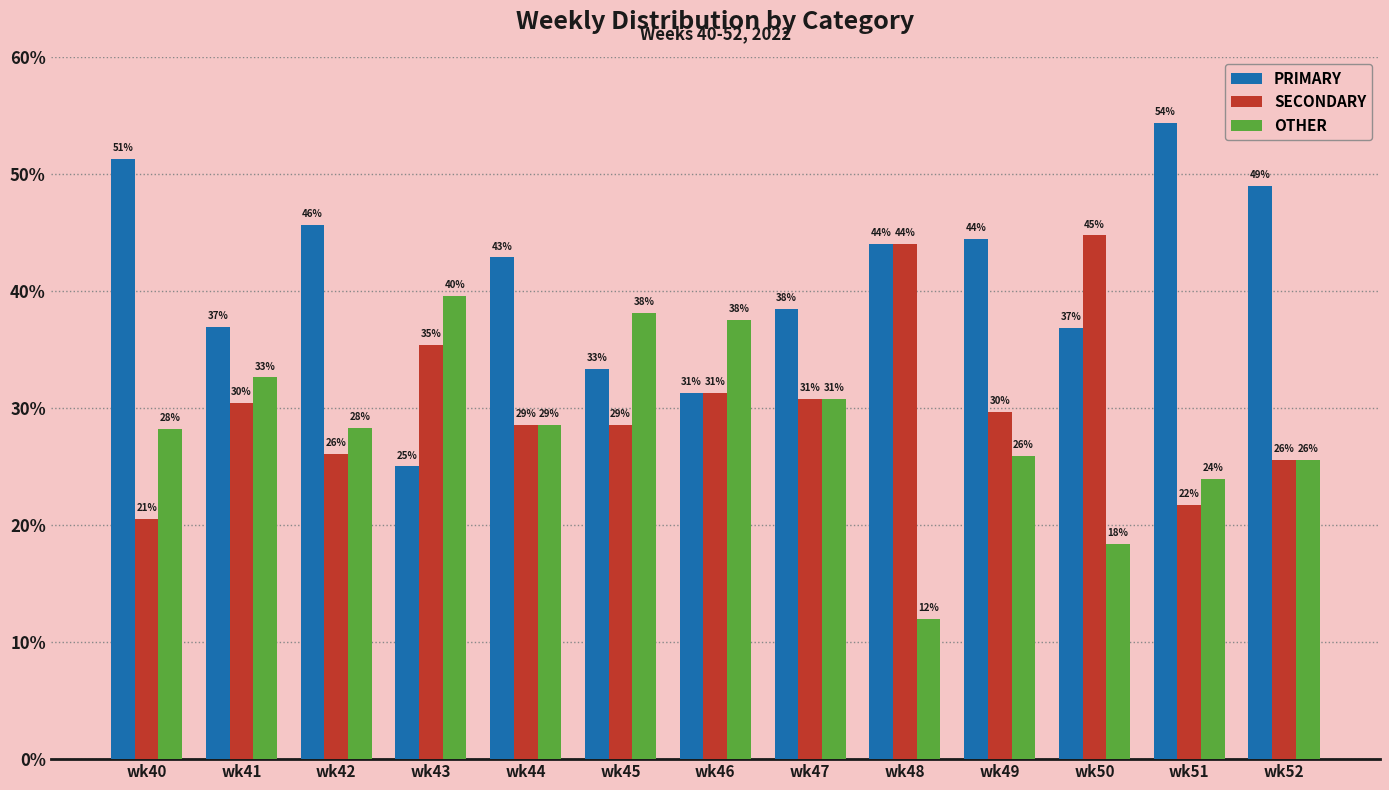

Is it true that OTHER equals 25.5 at wk52?

True